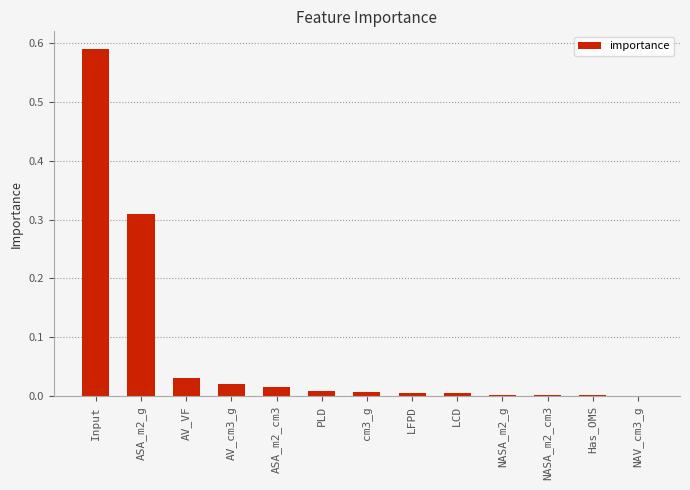

Which category has the highest value across all series?

Input